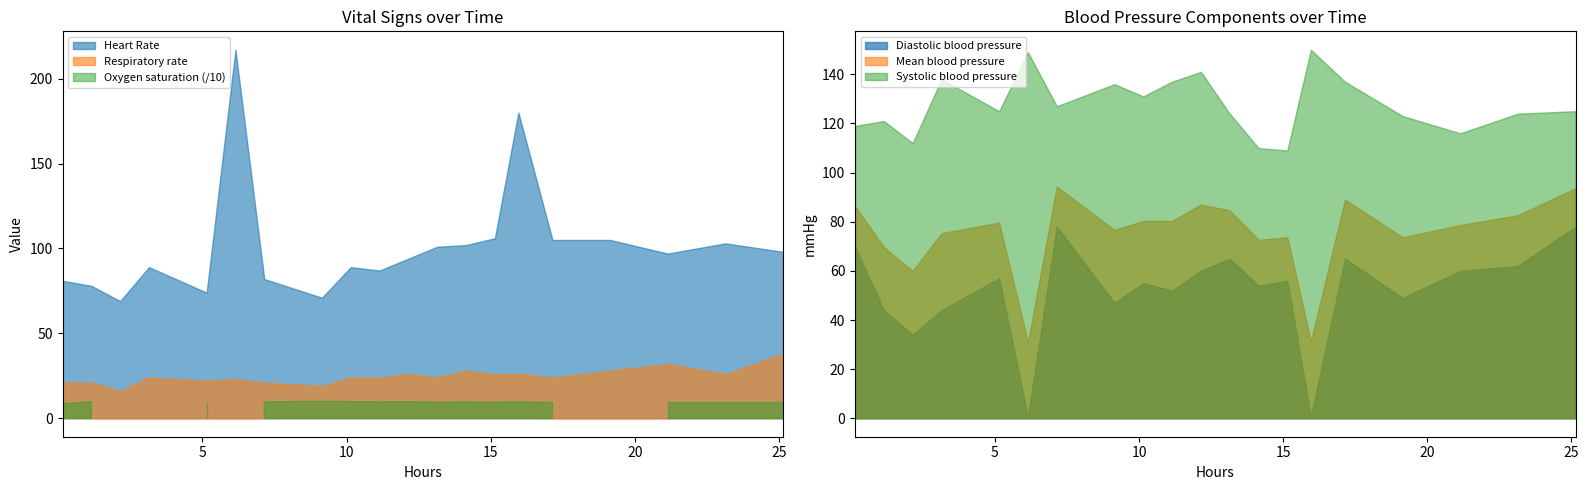

True or false: Mean blood pressure and Systolic blood pressure intersect in this chart.

False